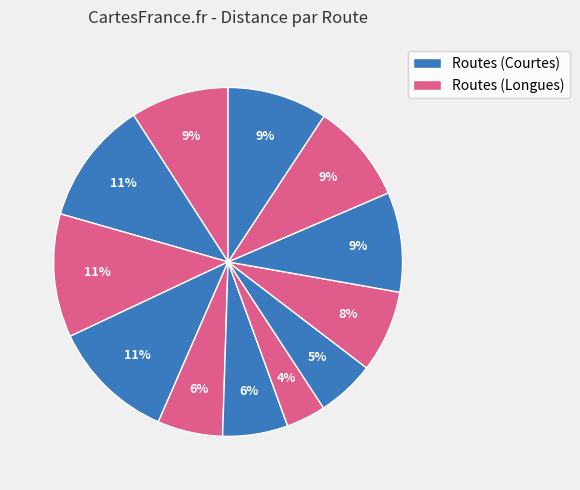

How many segments does this pie chart have?

12